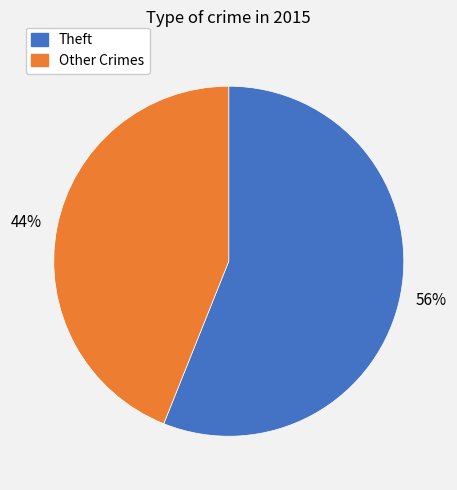

Is there a majority slice in this chart?

Yes